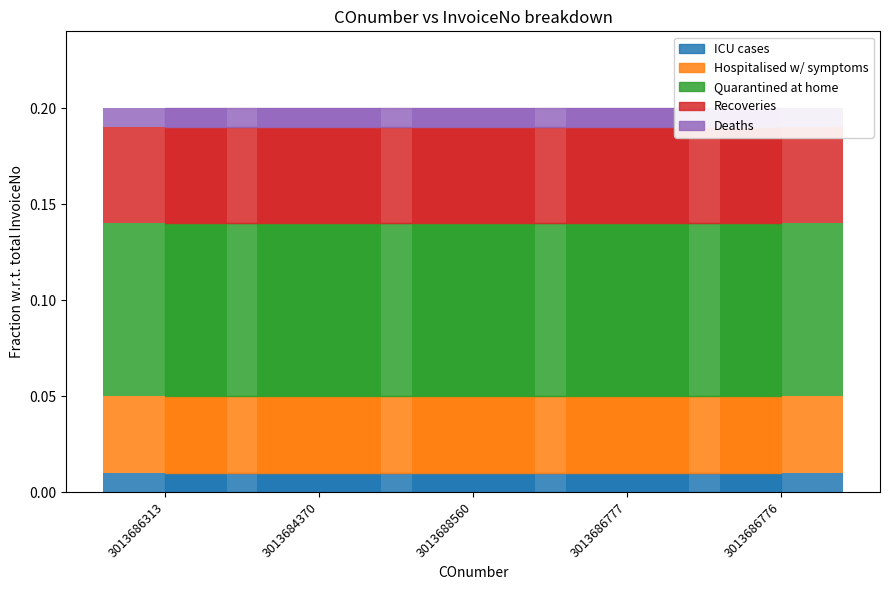

What is the label of the 5th bar from the right?

3013686313